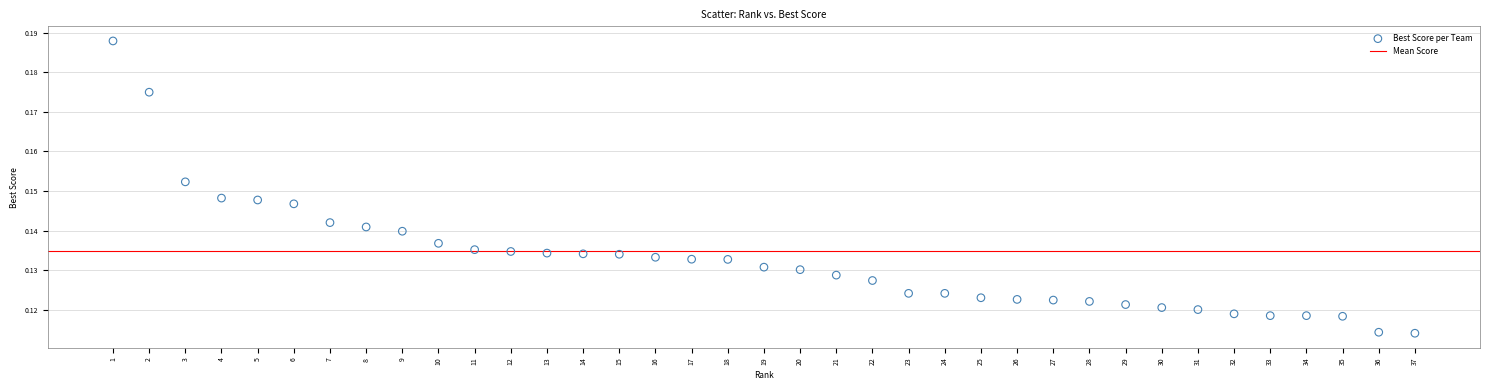

What is the range of X values (max minus min)?

36.0